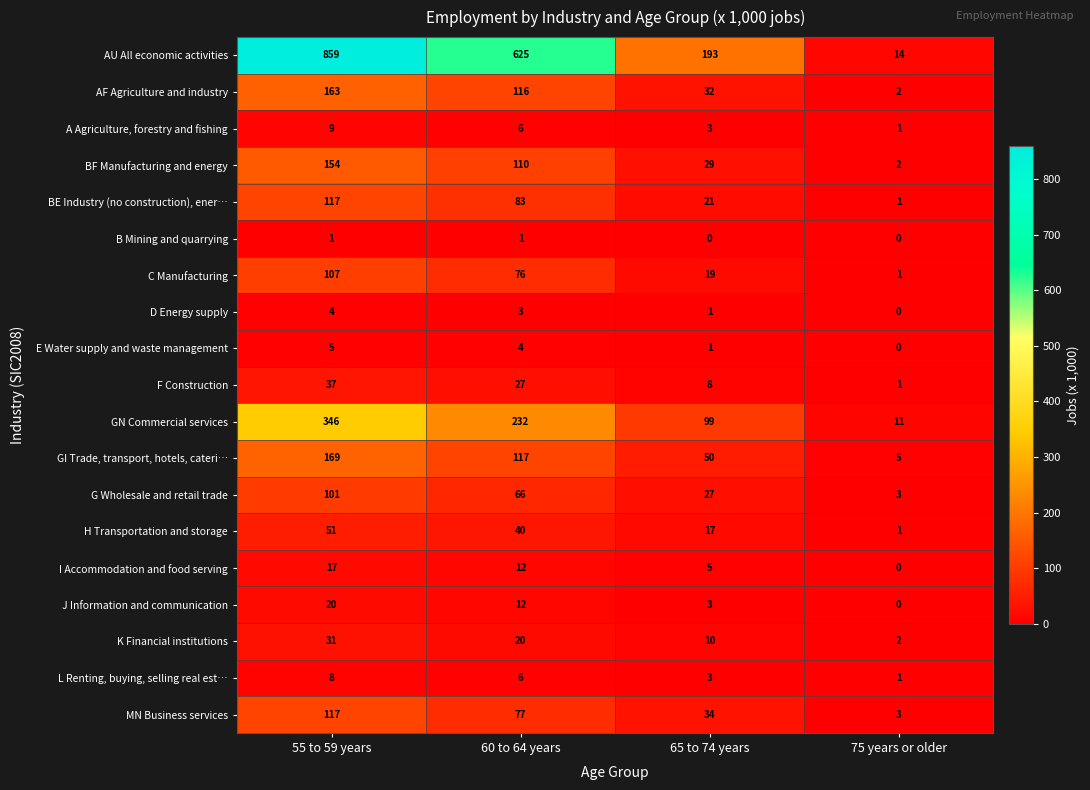

At which category is the sum across all series the highest?

55 to 59 years